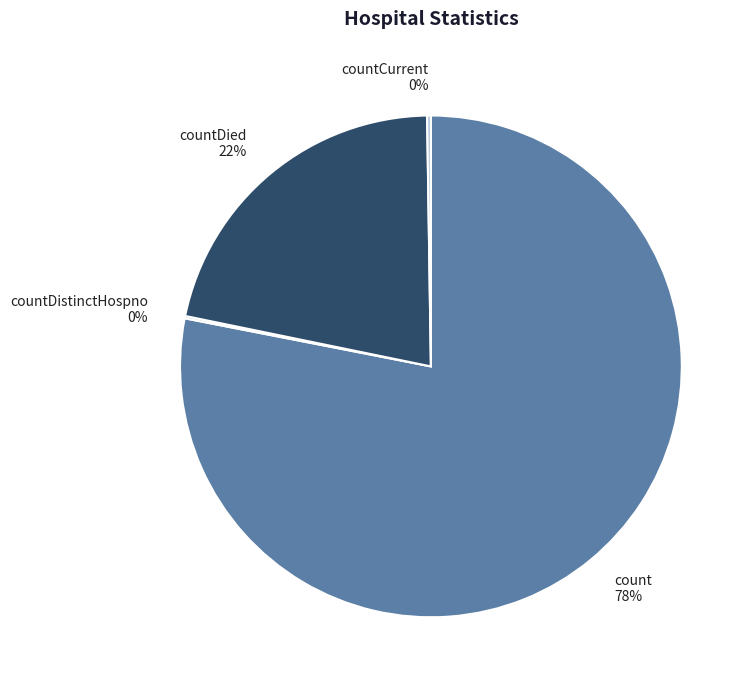

Is there any slice that represents more than half of the pie?

Yes